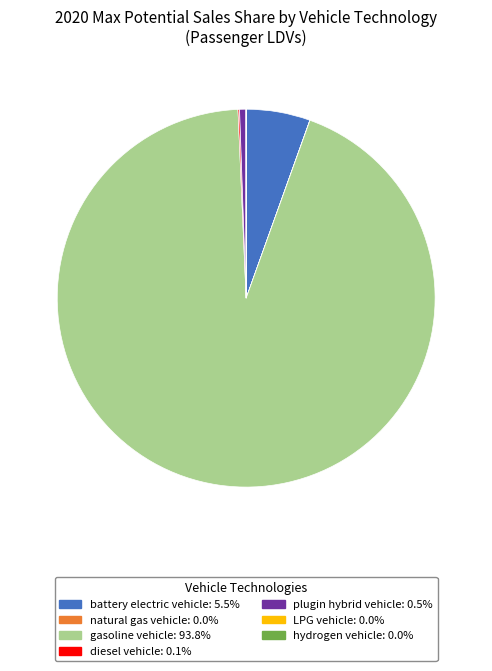

Which category has the biggest portion of the pie?

gasoline vehicle